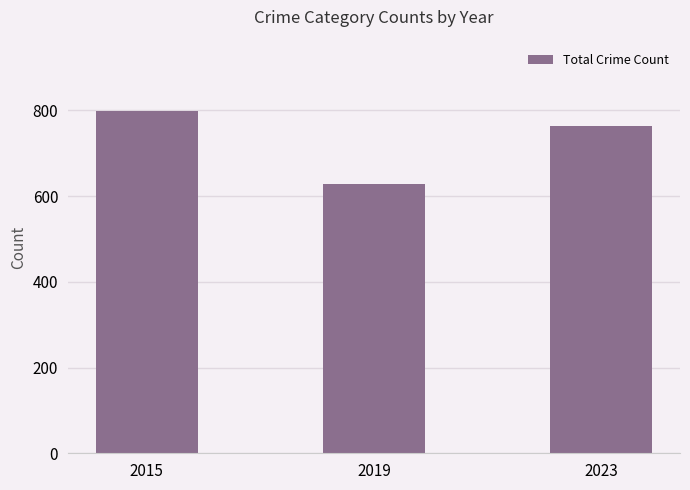

How many categories are shown in the chart?

3